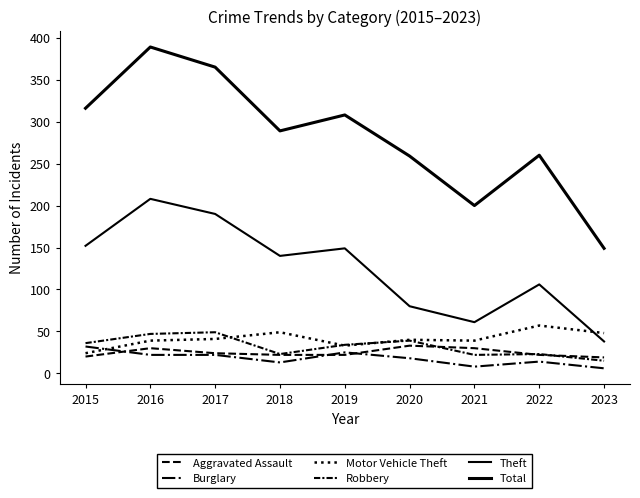

How many categories are shown in the chart?

9